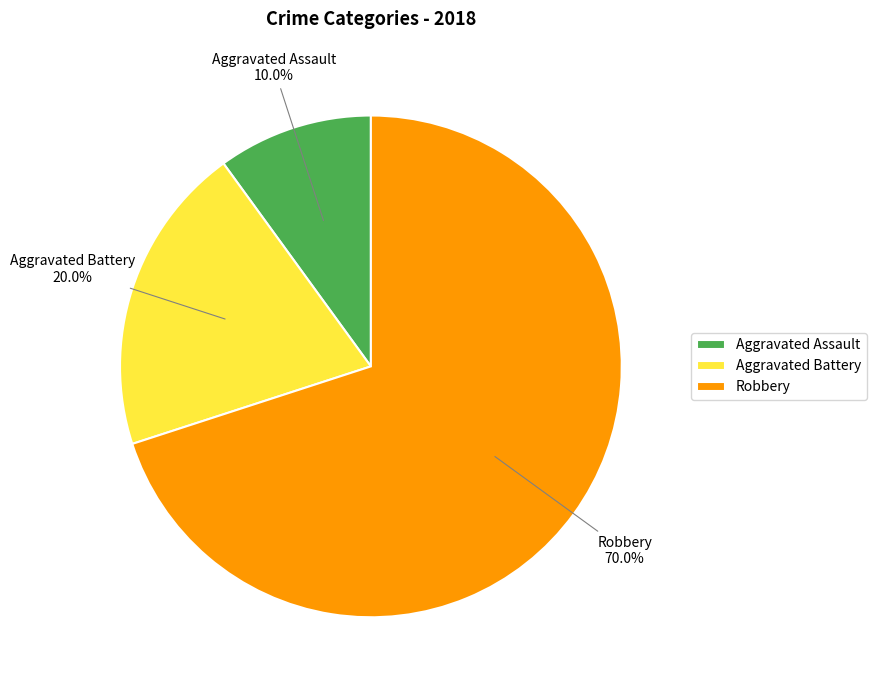

What percentage is the Aggravated Battery slice, to the nearest percent?

20%